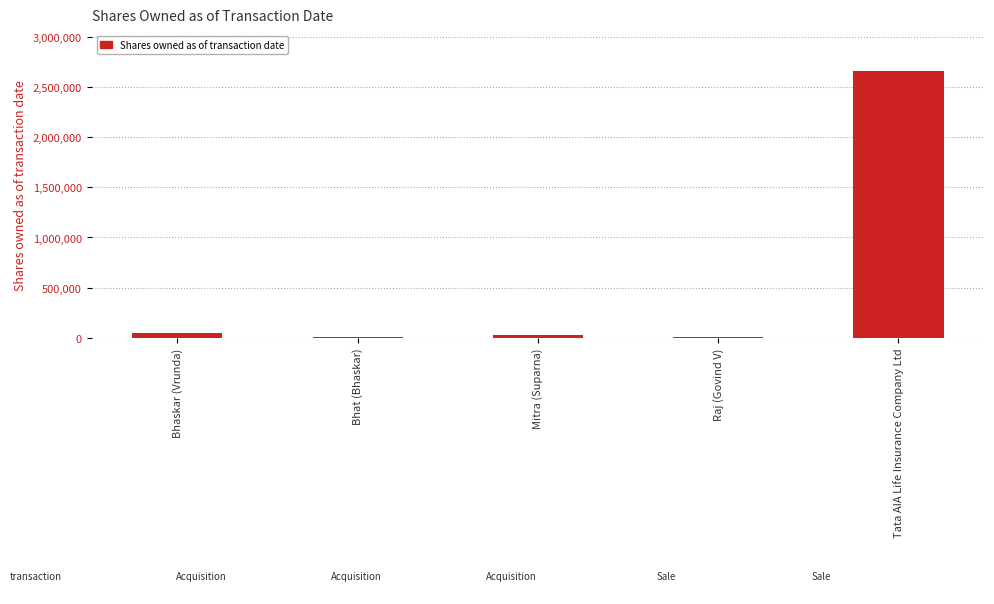

What is the sum of all values?

2755075